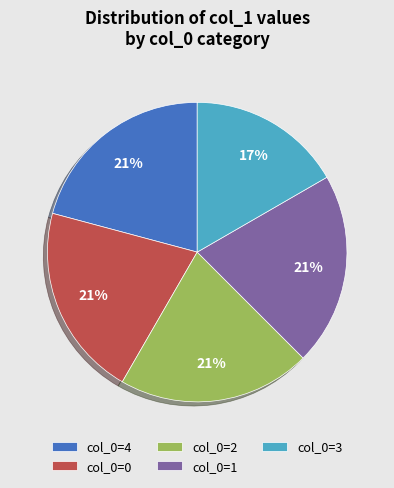

The col_0=3 slice represents 24% of the pie. True or false?

False